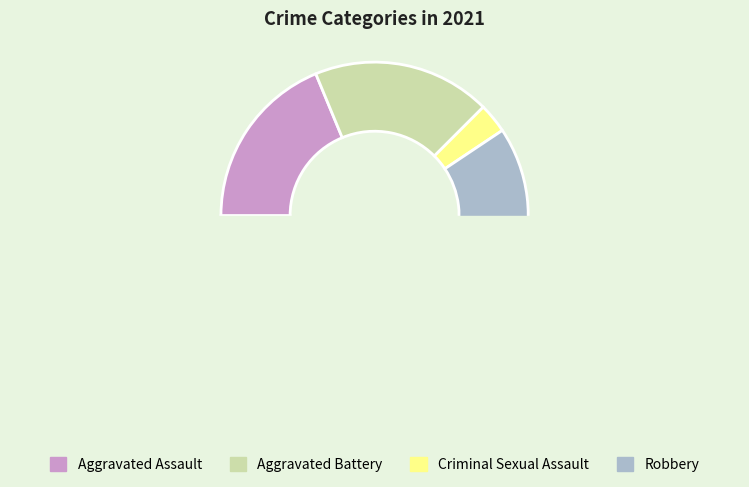

To the nearest percent, what is the average slice percentage?

25%